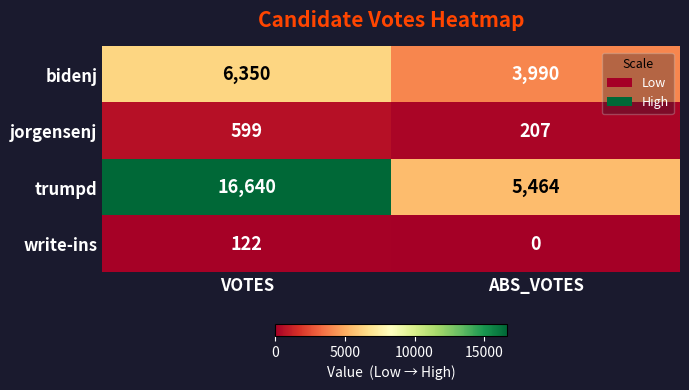

What is the difference between the maximum and minimum values in the jorgensenj series?

392